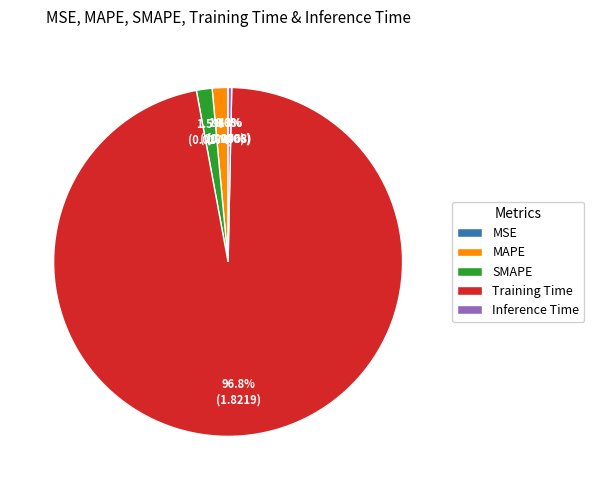

Is there a majority slice in this chart?

Yes